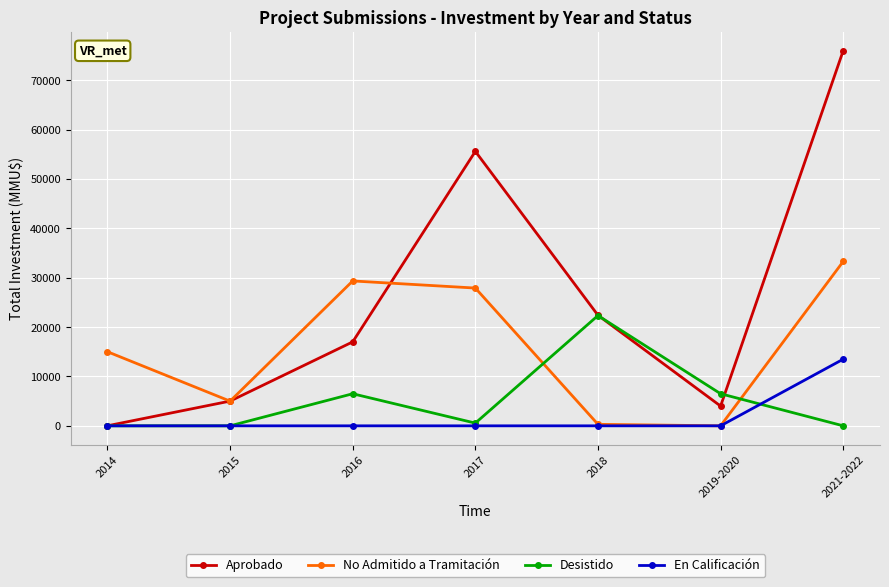

What are all the series names shown in the legend?

Aprobado, No Admitido a Tramitación, Desistido, En Calificación